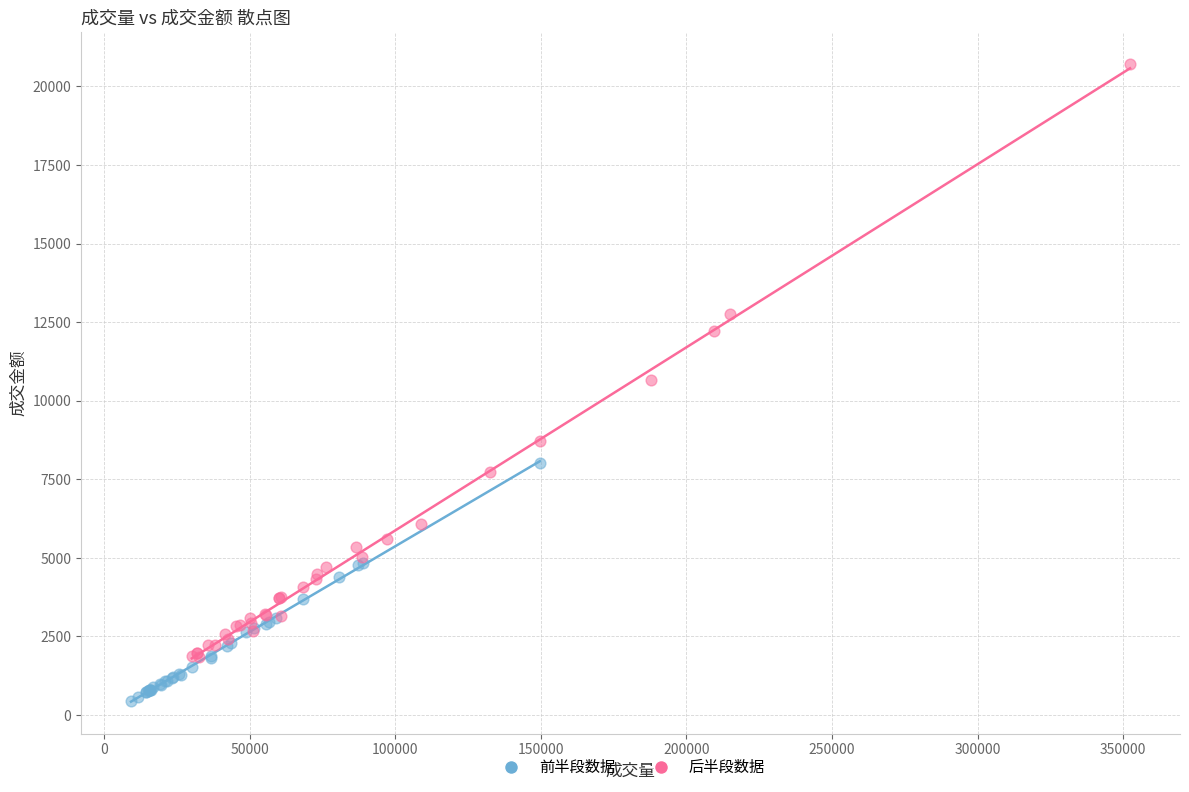

Which series reaches the minimum Y coordinate?

前半段数据